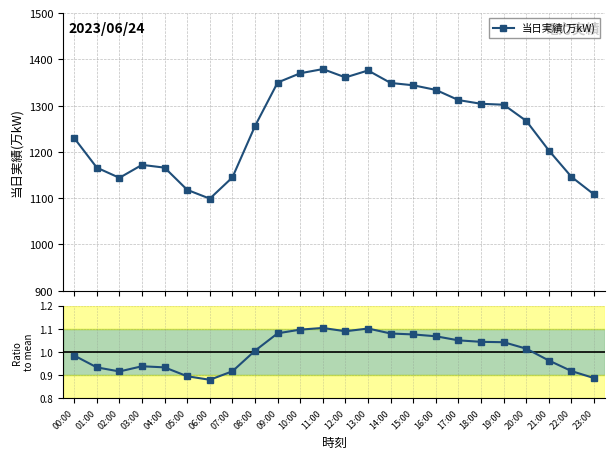

At which label does Ratio to mean reach its minimum?

06:00